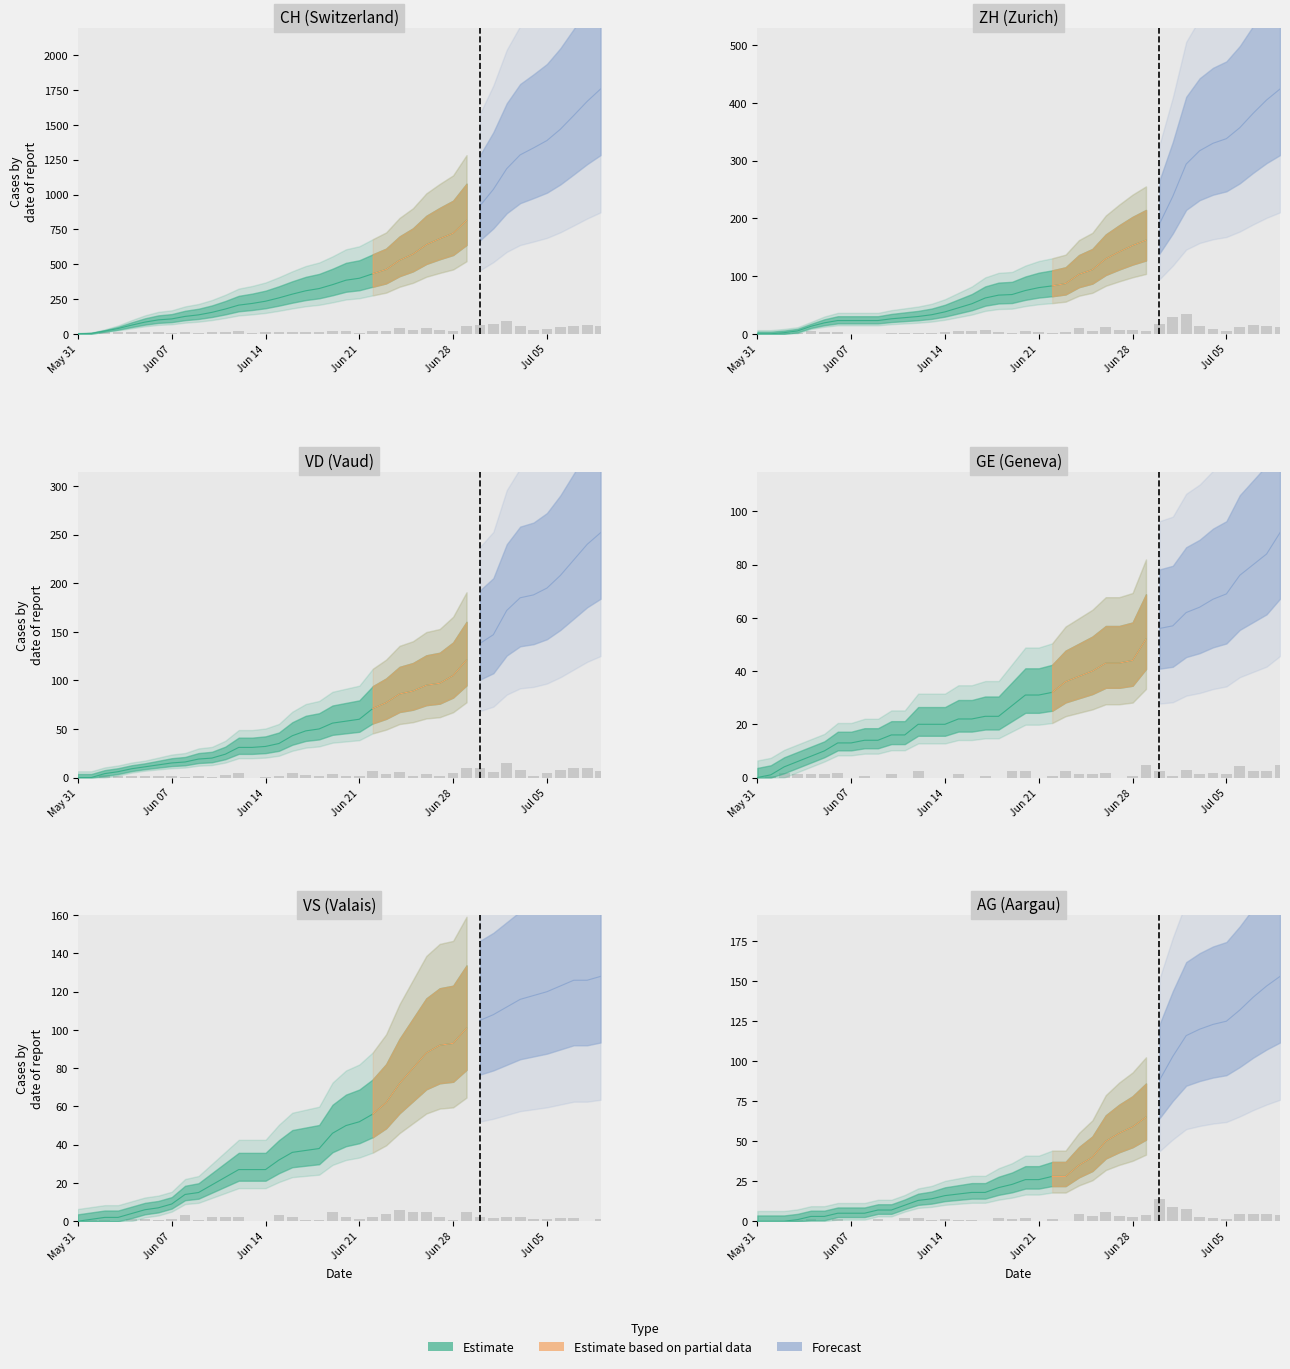

At how many categories does at least one series exceed 36?

37